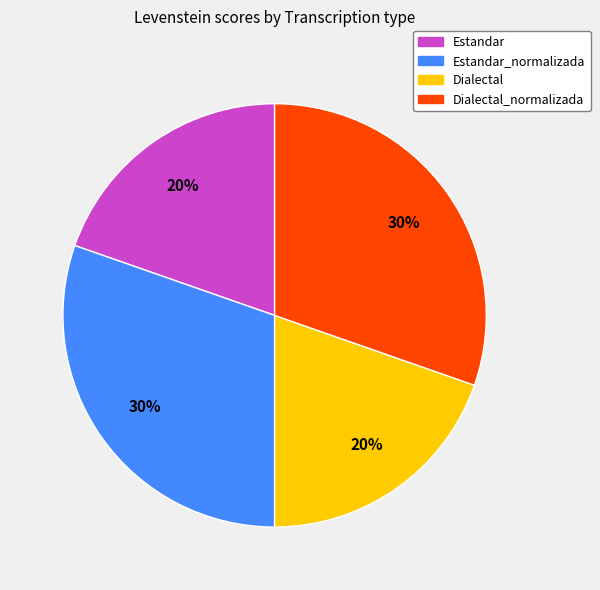

How many segments does this pie chart have?

4